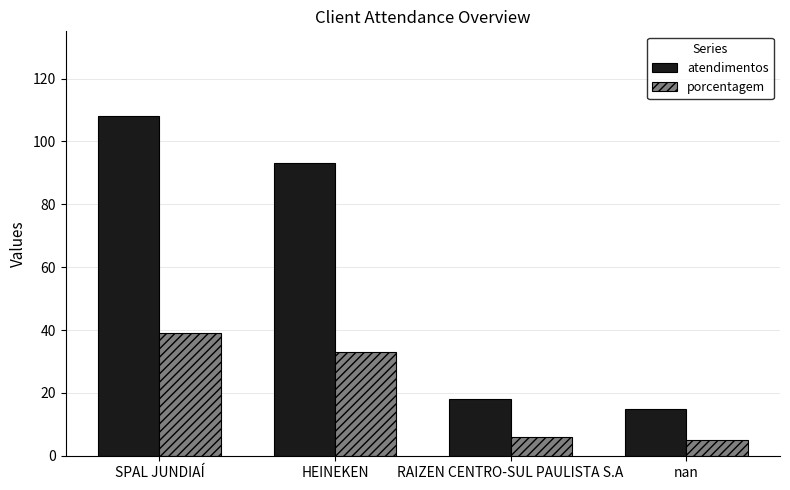

Reading left to right, list all the values displayed in this chart.

atendimentos: 108	93	18	15
porcentagem: 39	33	6	5